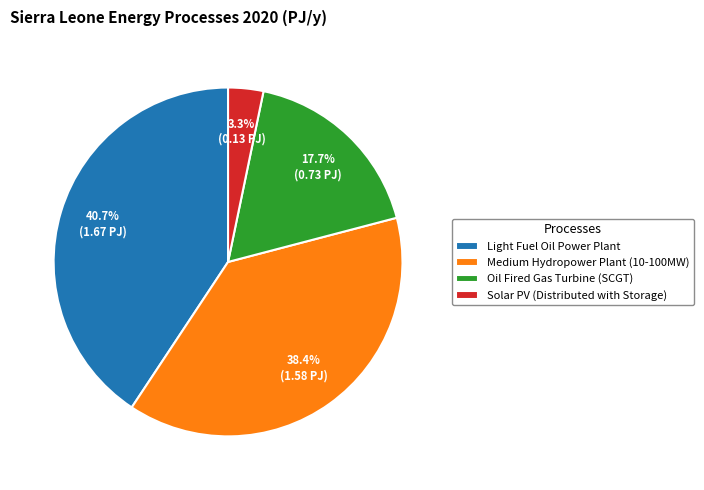

What is the largest slice in the pie chart?

Light Fuel Oil Power Plant